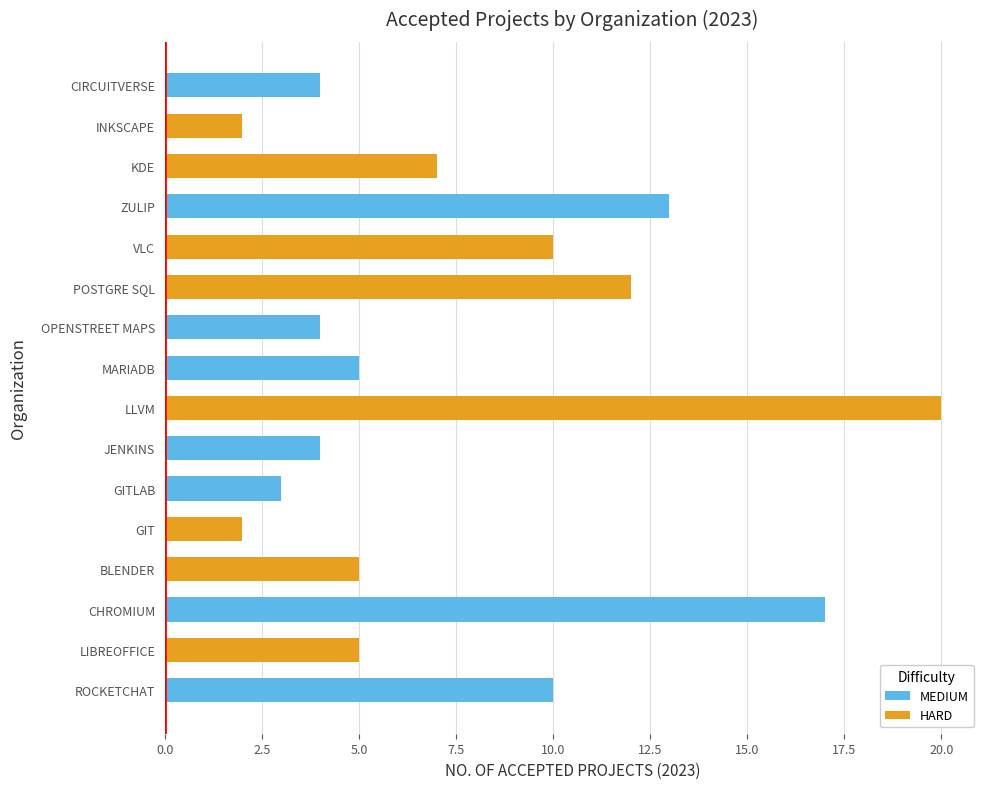

Reading left to right, what are all the values shown in this chart?

MEDIUM: 10	17	3	4	5	4	13	4
HARD: 5	5	2	20	12	10	7	2